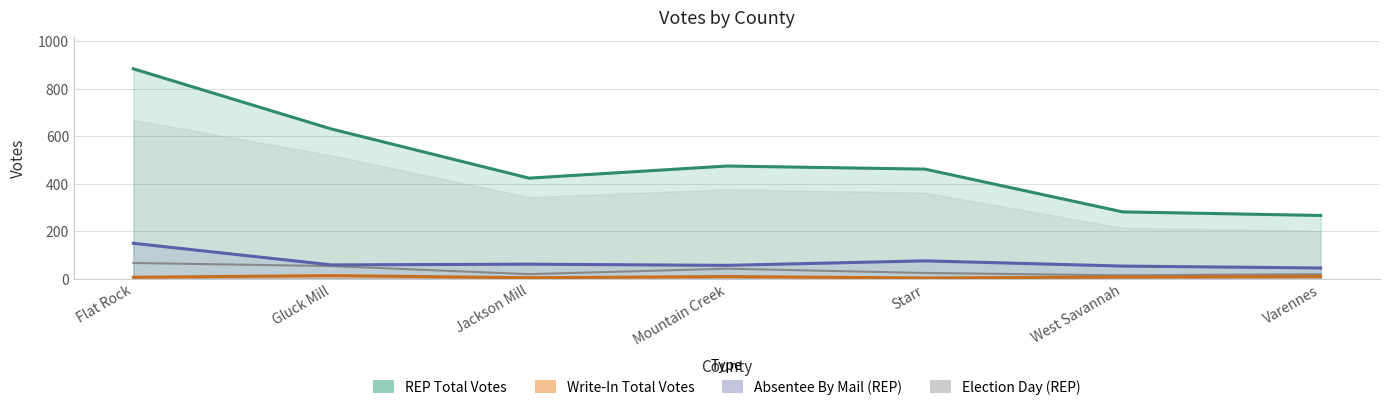

Count the number of data series in this chart.

4